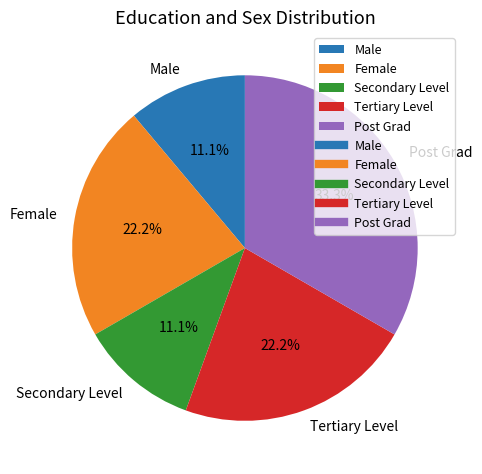

To the nearest percent, what is the combined percentage of Male and Tertiary Level?

33%